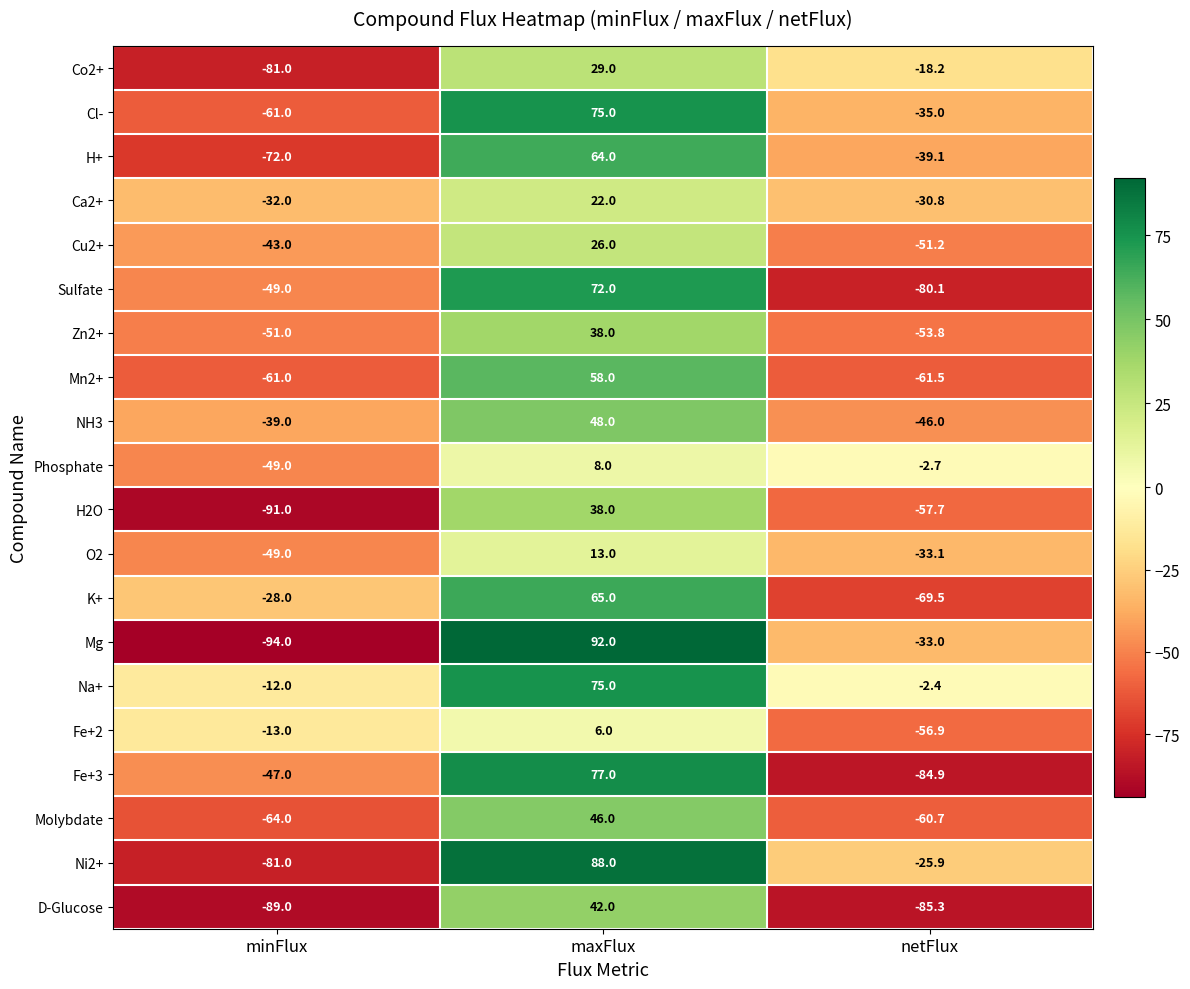

Is the value of Ni2+ at minFlux greater than the value of D-Glucose at minFlux?

Yes